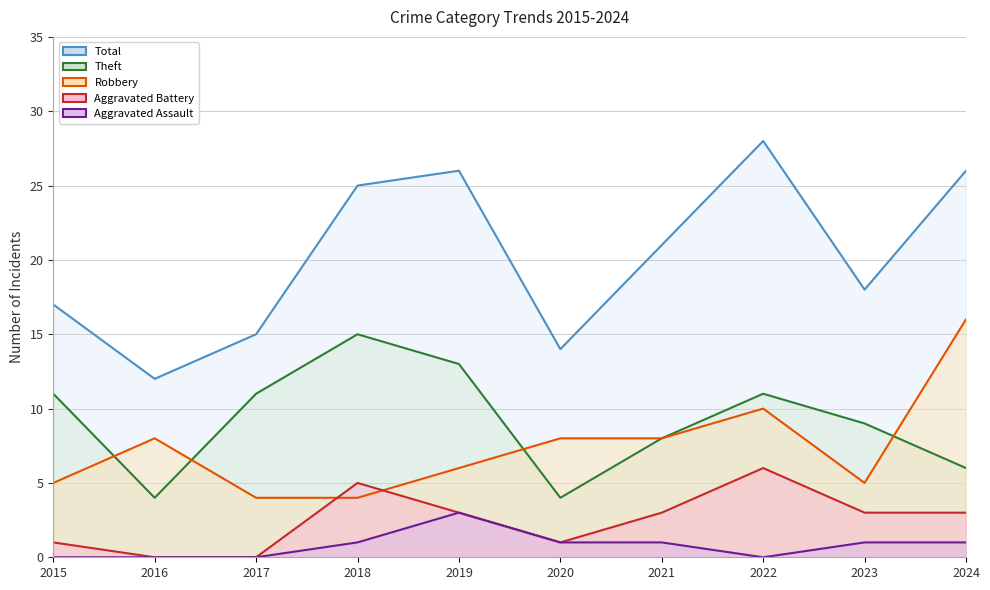

In Theft, how many points are lower than both neighbors (excluding endpoints)?

2